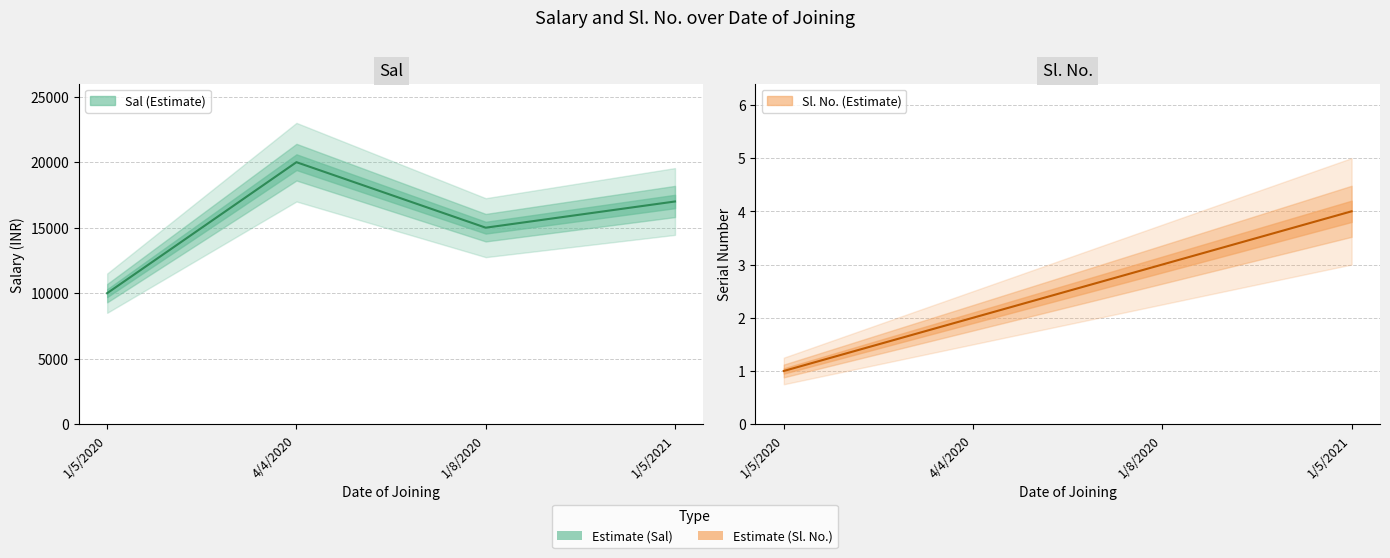

True or false: Sal and Sl. No. cross at least once.

False